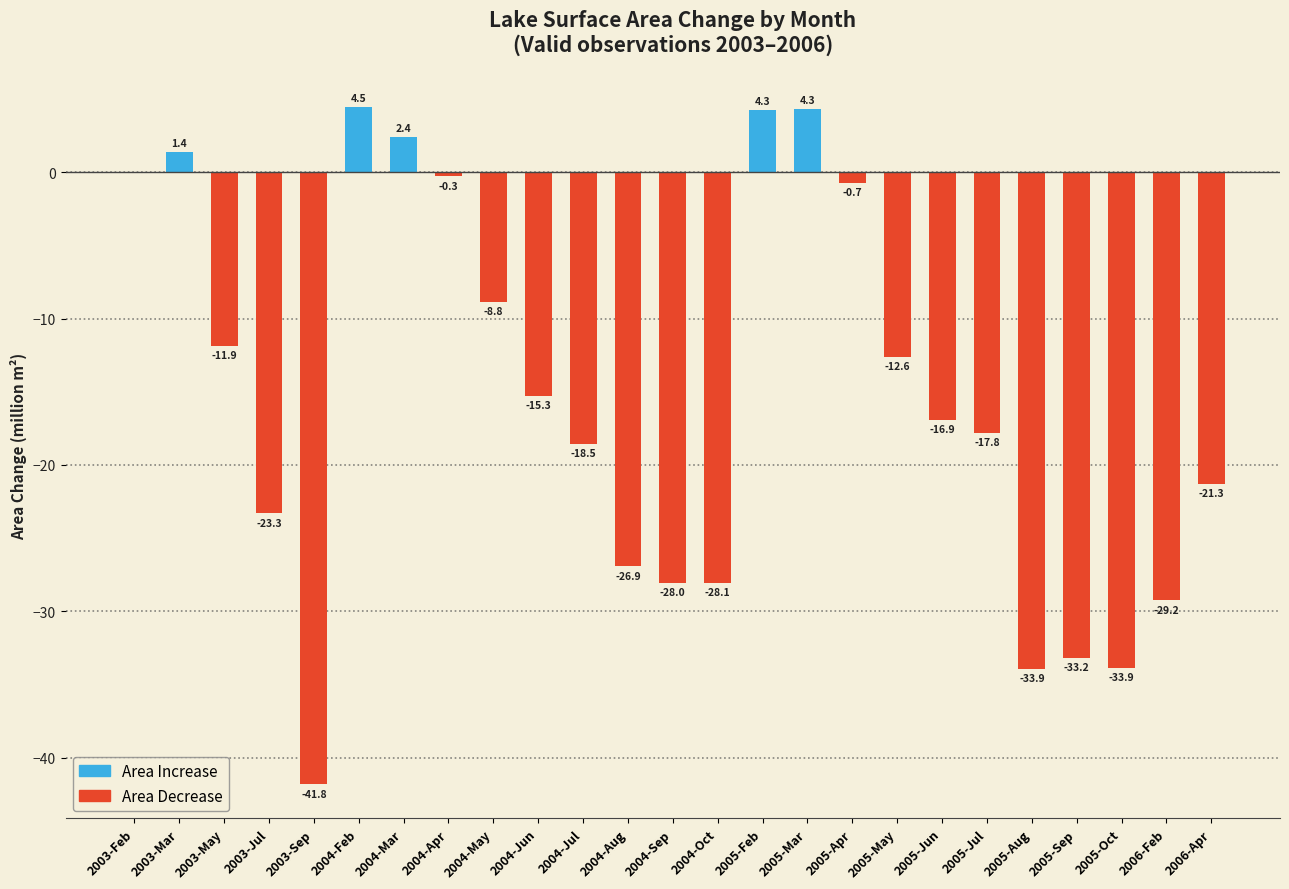

Rank the series by their maximum value, from lowest to highest.

Area Decrease, Area Increase